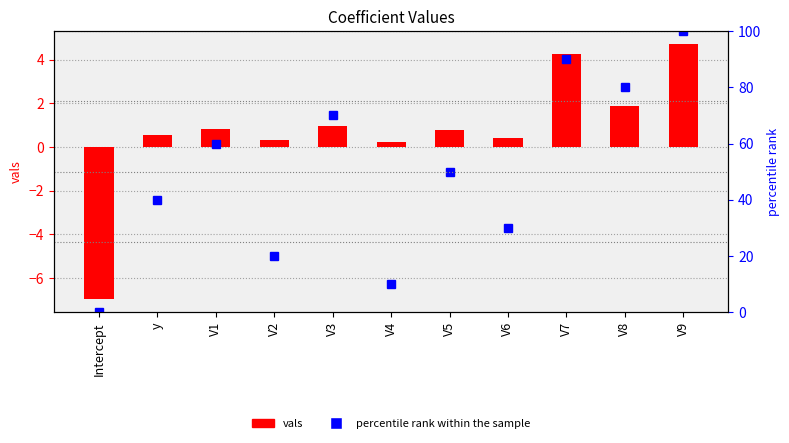

Is it true that vals equals 1.4 at V1?

False